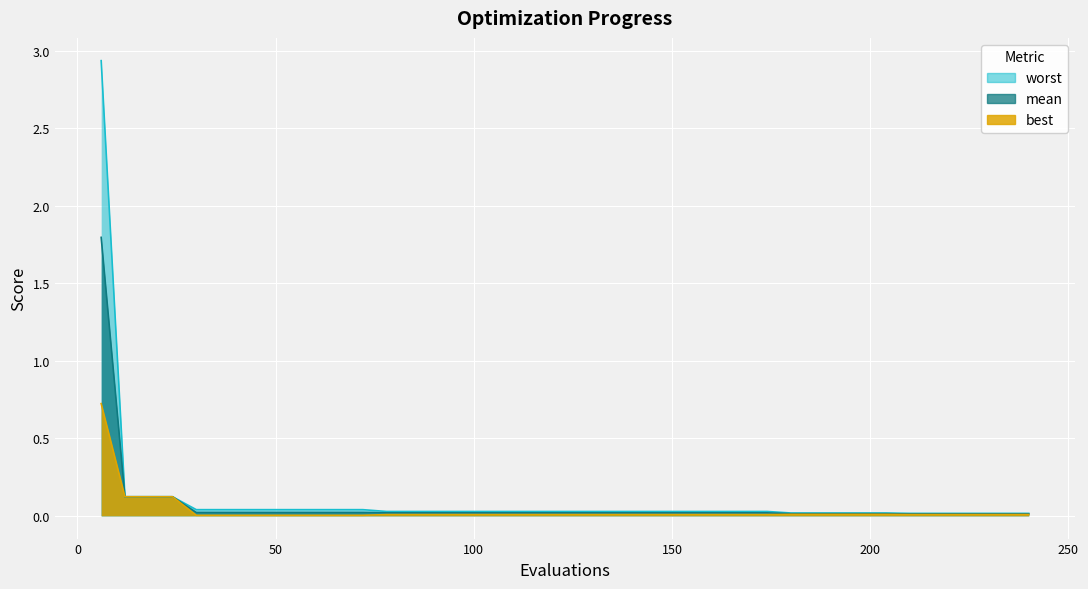

Which series has the largest total across all categories?

worst